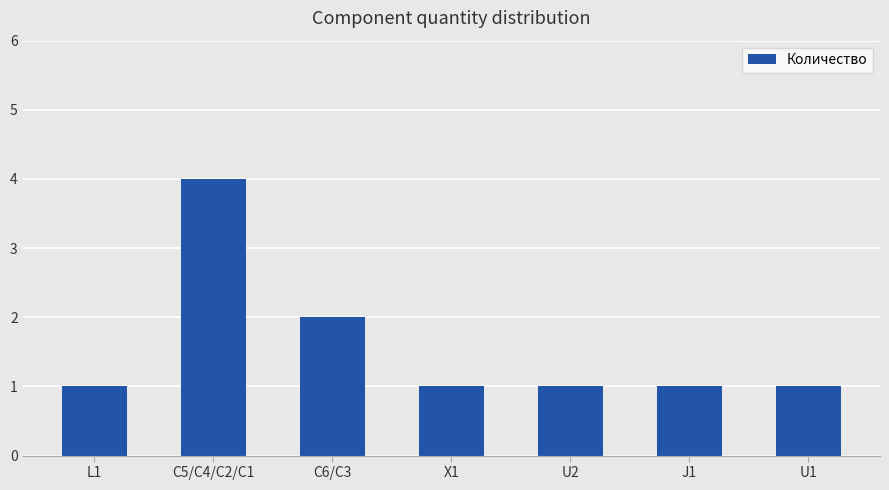

What is the label of the 6th bar from the right?

C5/C4/C2/C1